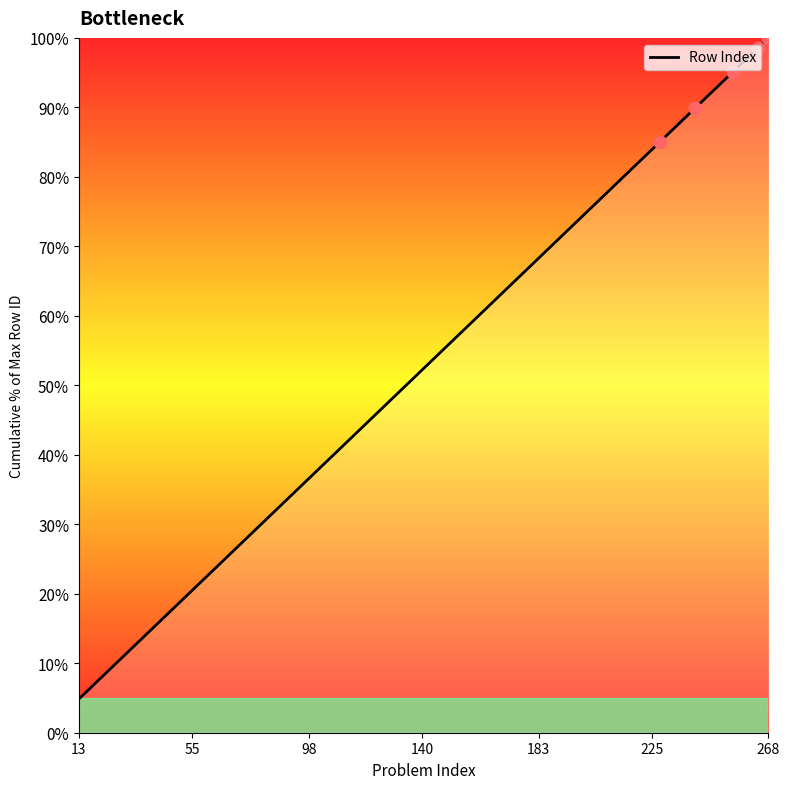

What is the minimum value shown in the chart?

4.9